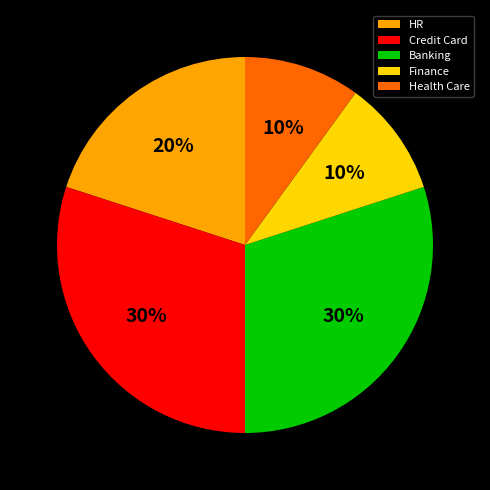

What is the ratio of the value at HR to the value at Credit Card?

0.7